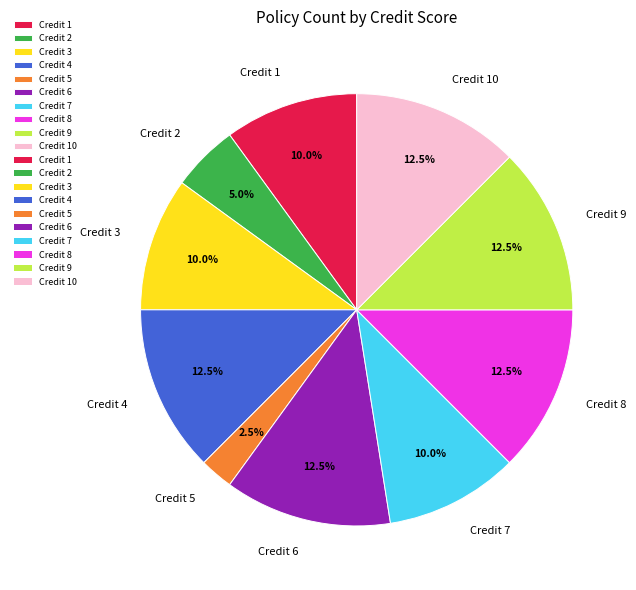

What percentage do Credit 8 and Credit 10 together represent?

25.0%